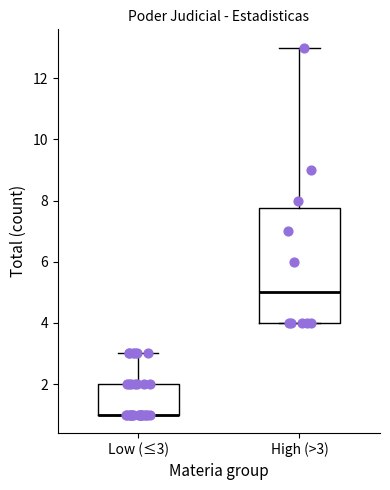

Comparing the boxes themselves (not the whiskers), which one is the tallest?

High (>3)